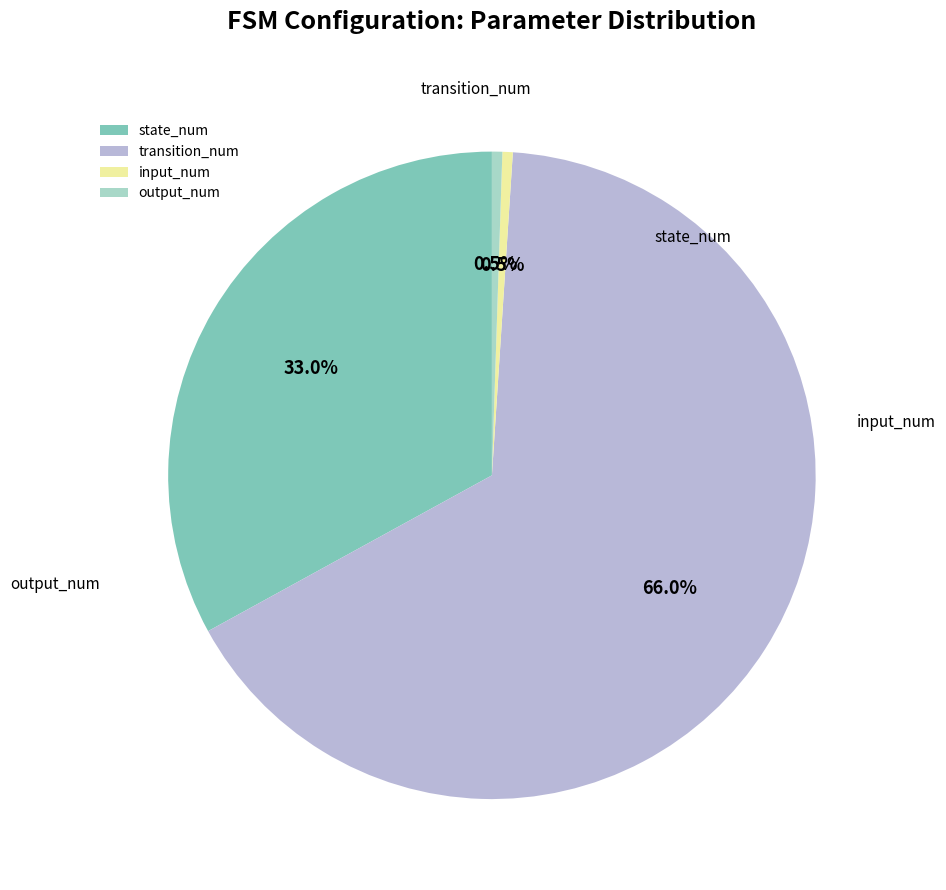

To the nearest percent, what is the difference between the largest and smallest slice percentages?

65%